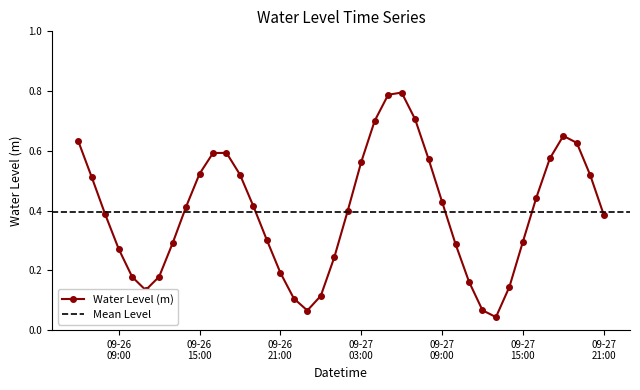

At which category does the chart reach its minimum across all series?

2024-09-27 13:00:00